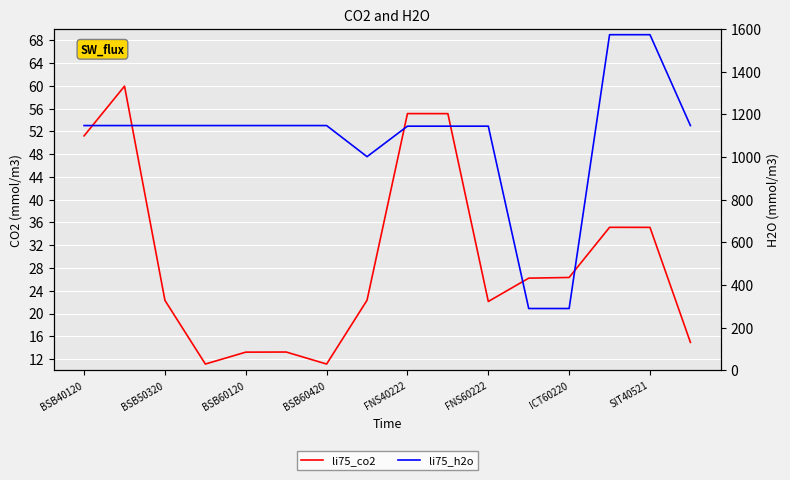

What is the sum of all li75_co2 values?

474.6